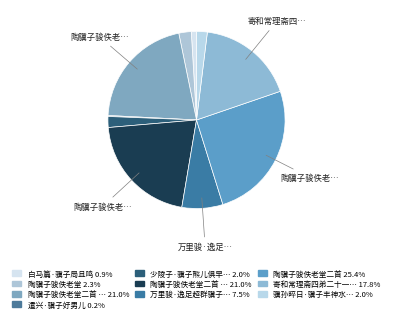

How many segments does this pie chart have?

10